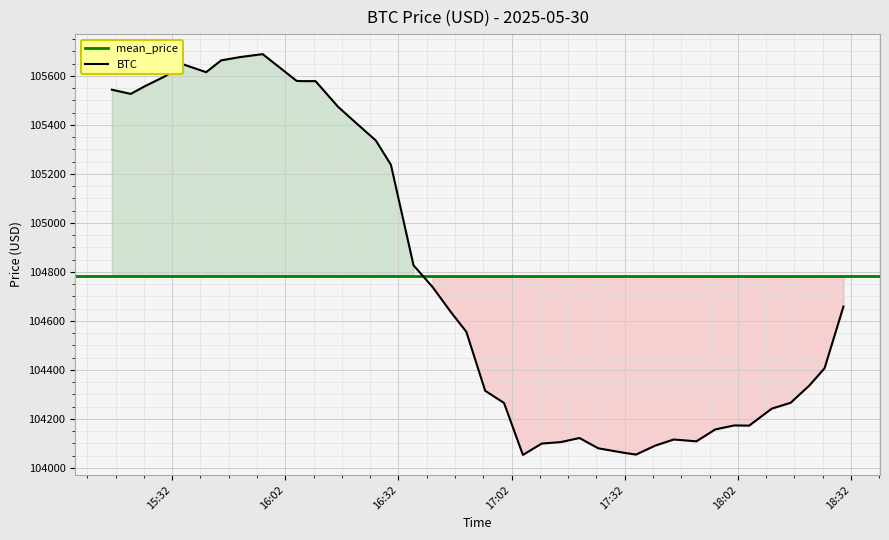

Reading left to right, transcribe all the data shown in this chart.

105543.6	105526.5	105559.8	105597.5	105646.6	105615.1	105663.3	105676.8	105688.7	105579.5	105578.4	105578.7	105473.6	105418.2	105336.3	105237.1	104826.7	104739.0	104633.9	104555.4	104314.5	104264.9	104052.9	104099.2	104105.0	104121.8	104079.7	104061.0	104054.2	104090.2	104115.8	104108.2	104156.8	104173.1	104172.4	104241.8	104265.6	104336.6	104406.7	104658.2